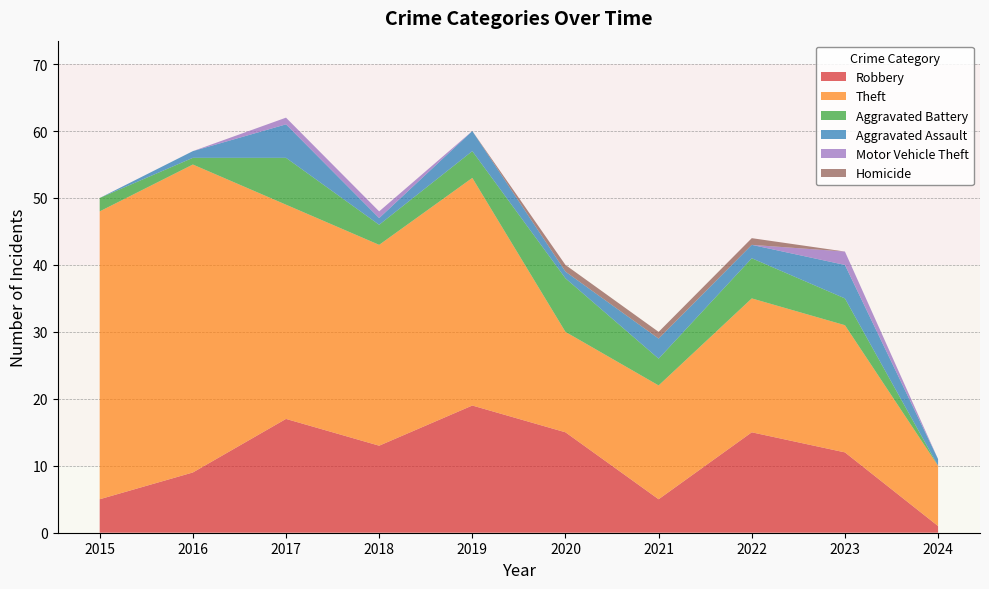

Reading right to left, transcribe all the data shown in this chart.

Robbery: 2024=1	2023=12	2022=15	2021=5	2020=15	2019=19	2018=13	2017=17	2016=9	2015=5
Theft: 2024=9	2023=19	2022=20	2021=17	2020=15	2019=34	2018=30	2017=32	2016=46	2015=43
Aggravated Battery: 2024=0	2023=4	2022=6	2021=4	2020=8	2019=4	2018=3	2017=7	2016=1	2015=2
Aggravated Assault: 2024=1	2023=5	2022=2	2021=3	2020=1	2019=3	2018=1	2017=5	2016=1	2015=0
Motor Vehicle Theft: 2024=0	2023=2	2022=0	2021=0	2020=0	2019=0	2018=1	2017=1	2016=0	2015=0
Homicide: 2024=0	2023=0	2022=1	2021=1	2020=1	2019=0	2018=0	2017=0	2016=0	2015=0